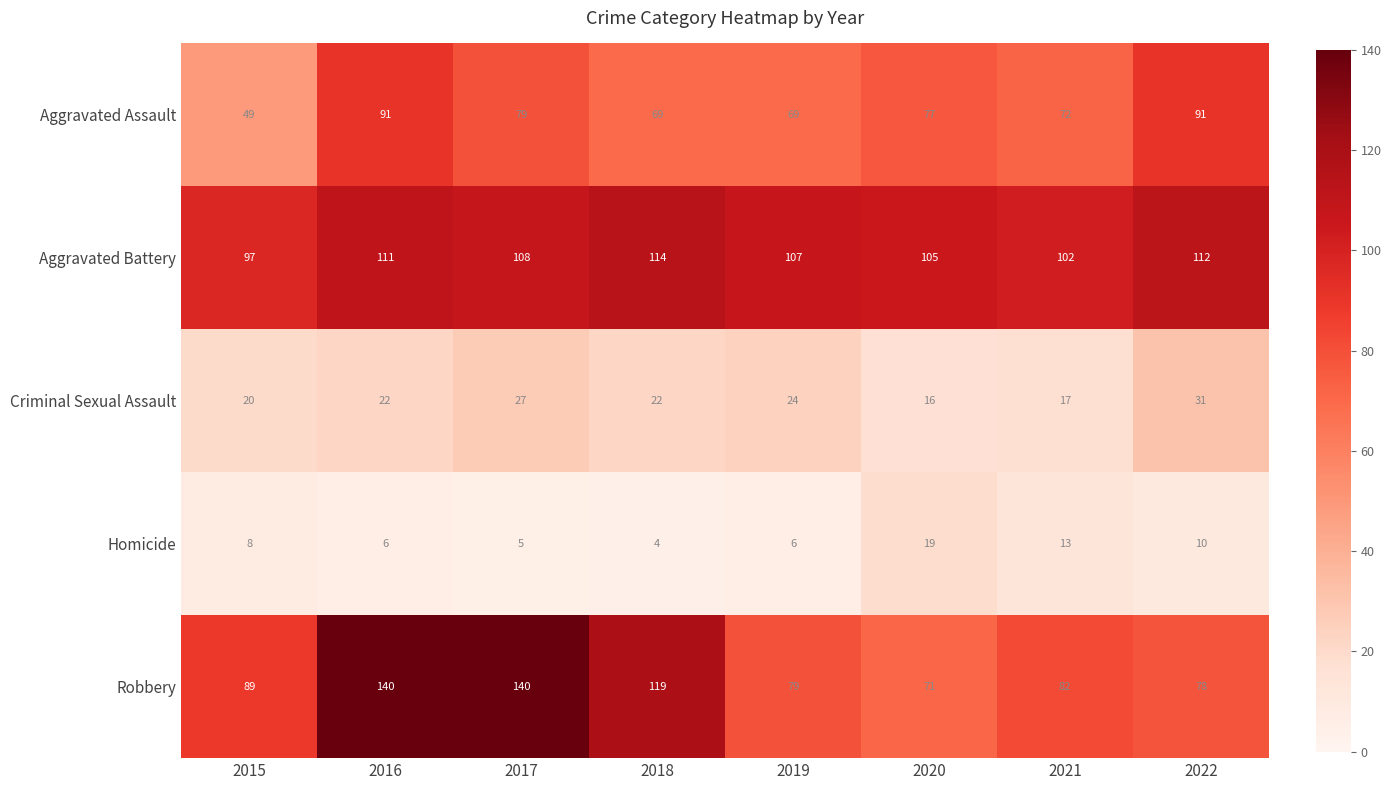

At which category is the sum across all series the highest?

2016